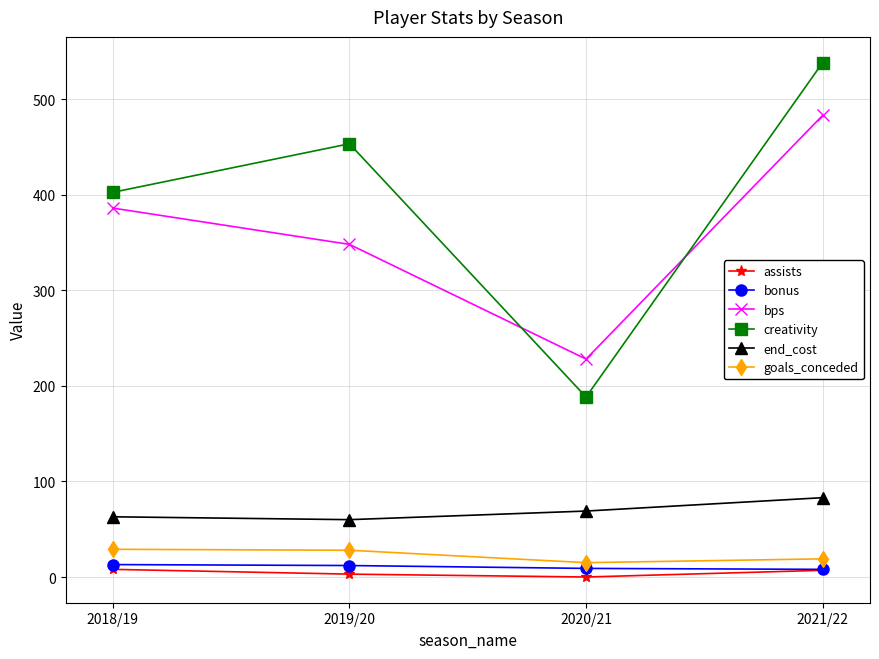

Read the assists value at 2019/20.

3.0